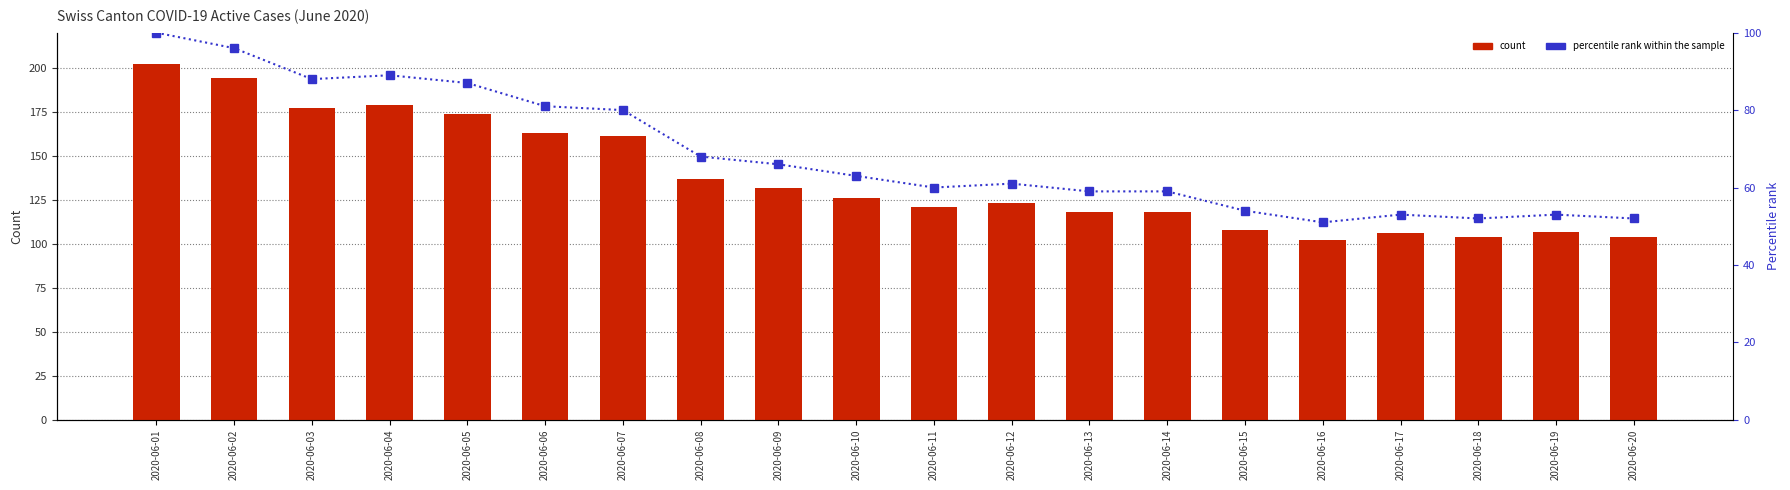

Which category has the lowest value in the VS series?

2020-06-18